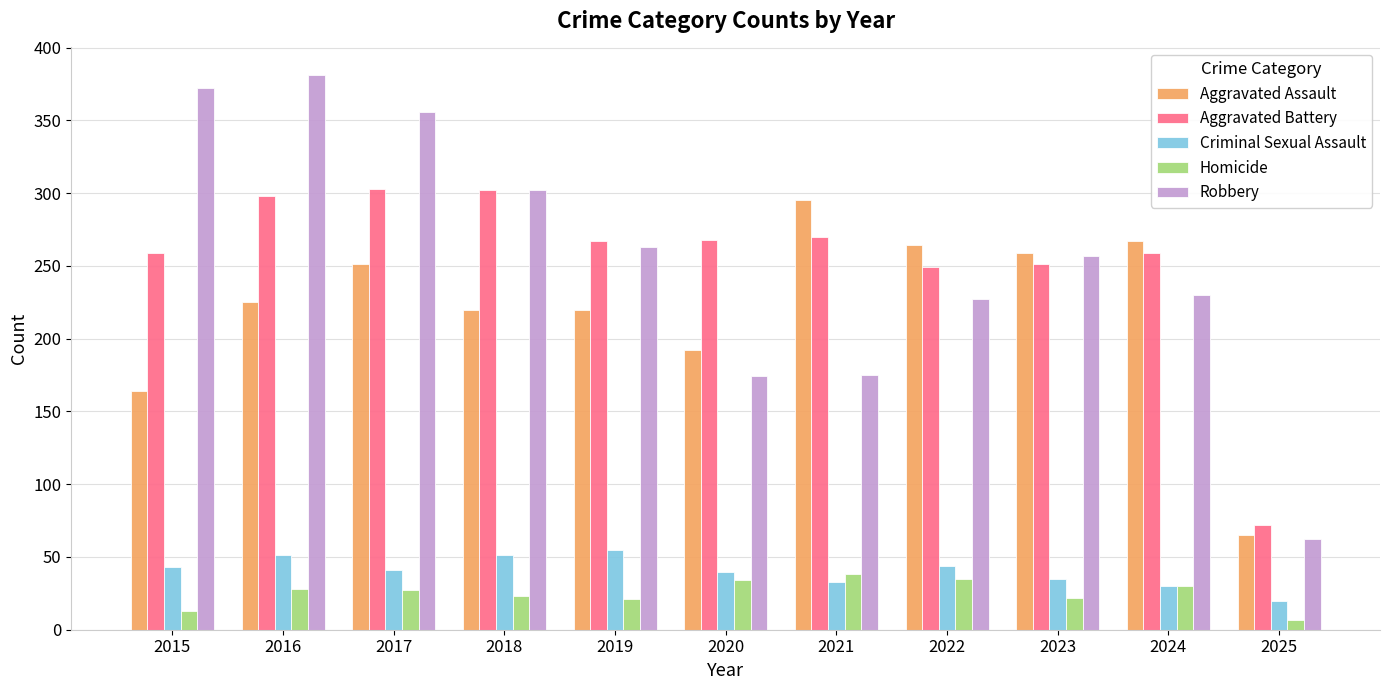

True or false: Homicide has a value of 35 at 2022.

True